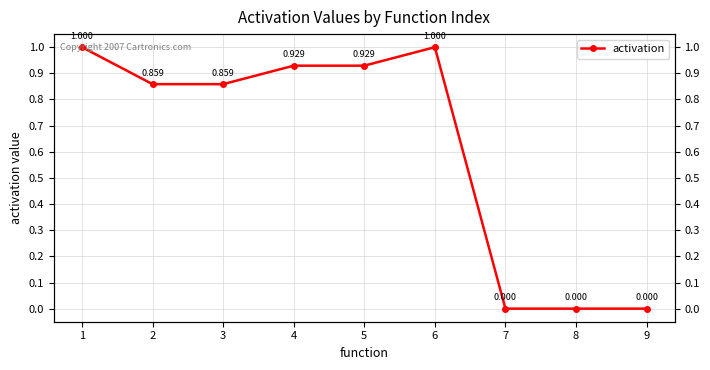

List the labels in order of value, smallest first.

7, 8, 9, 2, 3, 4, 5, 1, 6